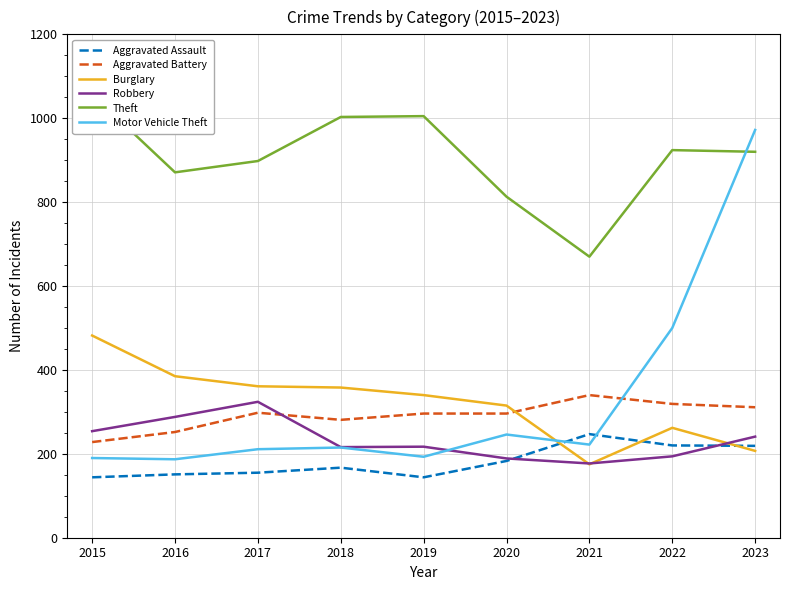

Is this an area chart (filled region under the line)?

No